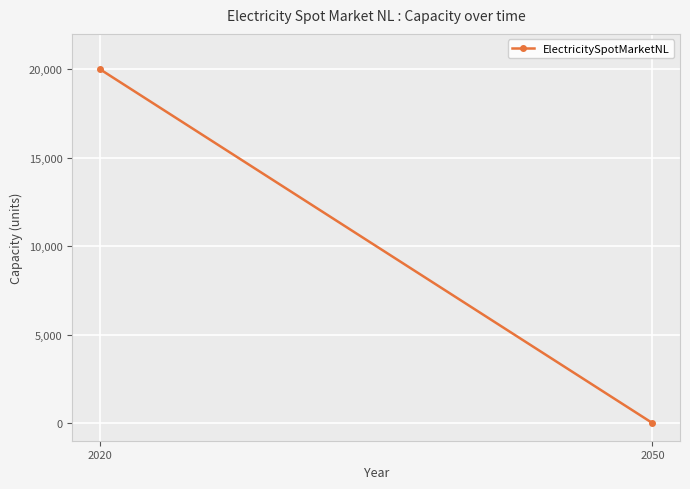

Rank the categories by value from lowest to highest.

2050, 2020